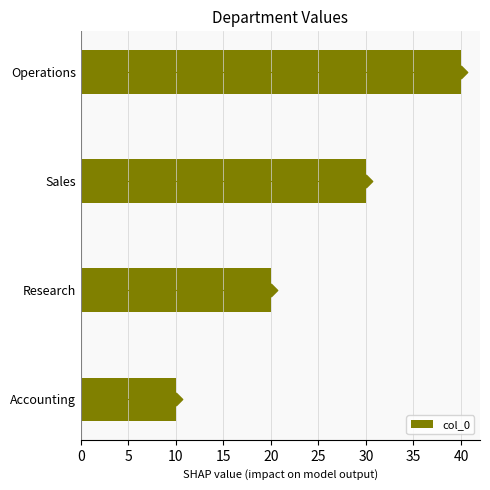

Is it true that col_0 equals 15 at Operations?

False